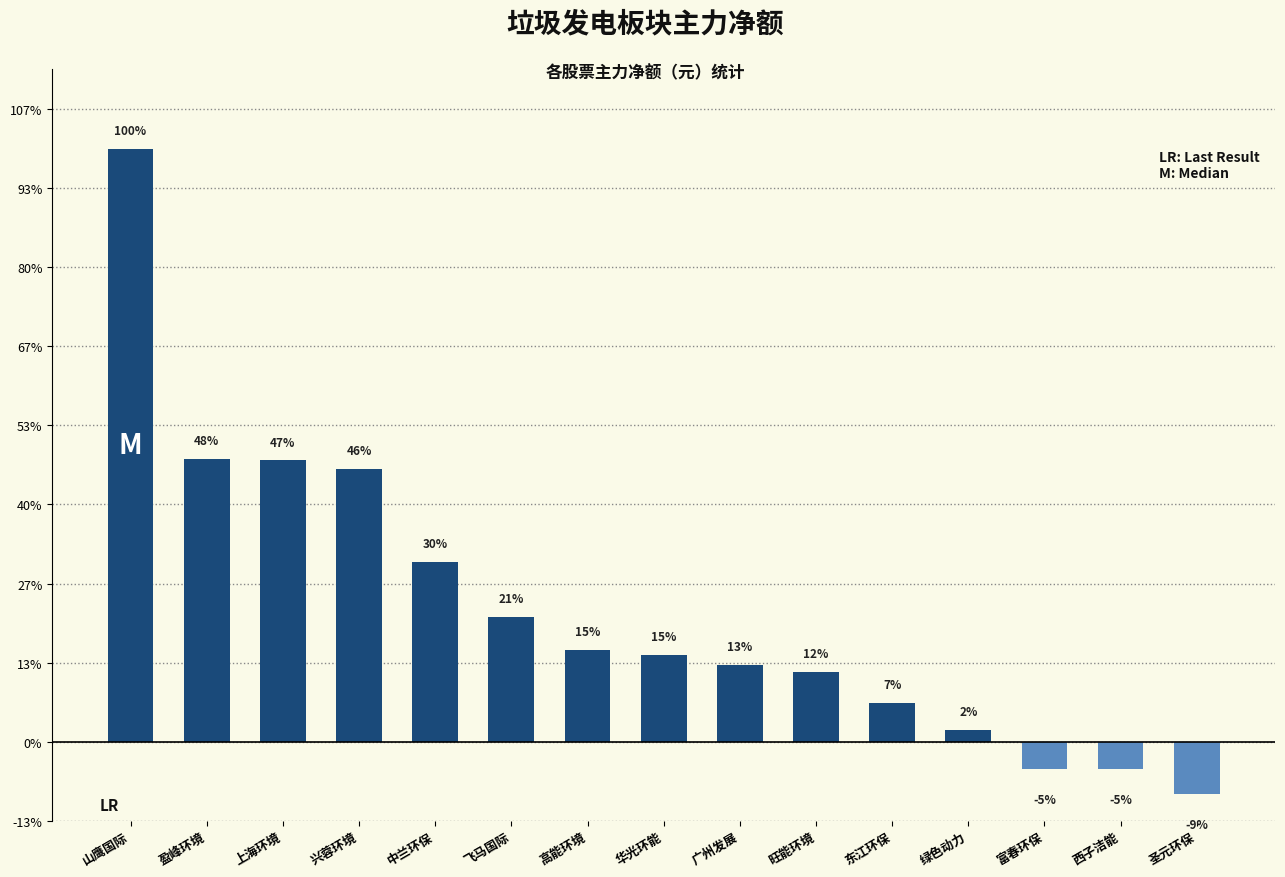

List the labels in order of value, smallest first.

圣元环保, 西子洁能, 富春环保, 绿色动力, 东江环保, 旺能环境, 广州发展, 华光环能, 高能环境, 飞马国际, 中兰环保, 兴蓉环境, 上海环境, 盈峰环境, 山鹰国际